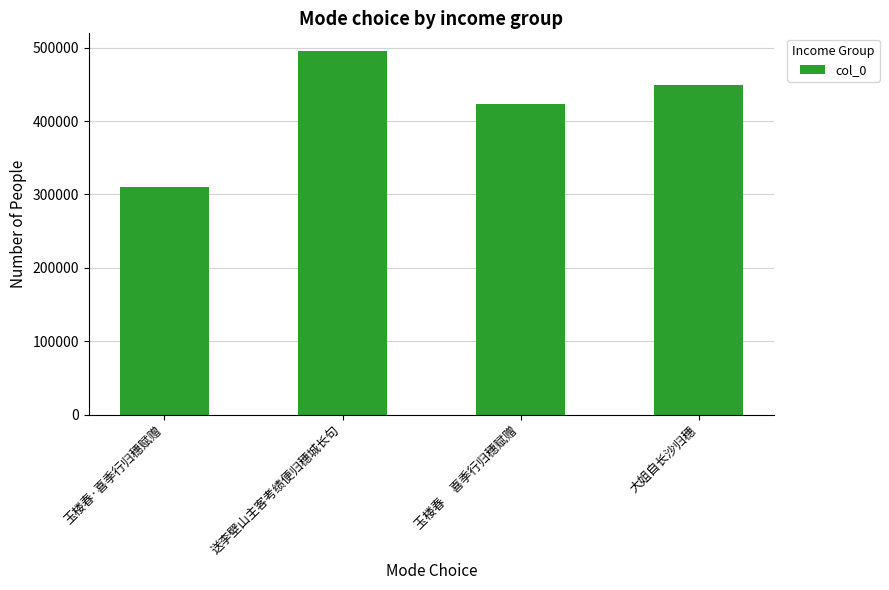

Rank the categories by value from highest to lowest.

送李壁山主客考绩便归穗城长句, 大姐自长沙归穗, 玉楼春     喜季行归穗赋赠, 玉楼春·喜季行归穗赋赠